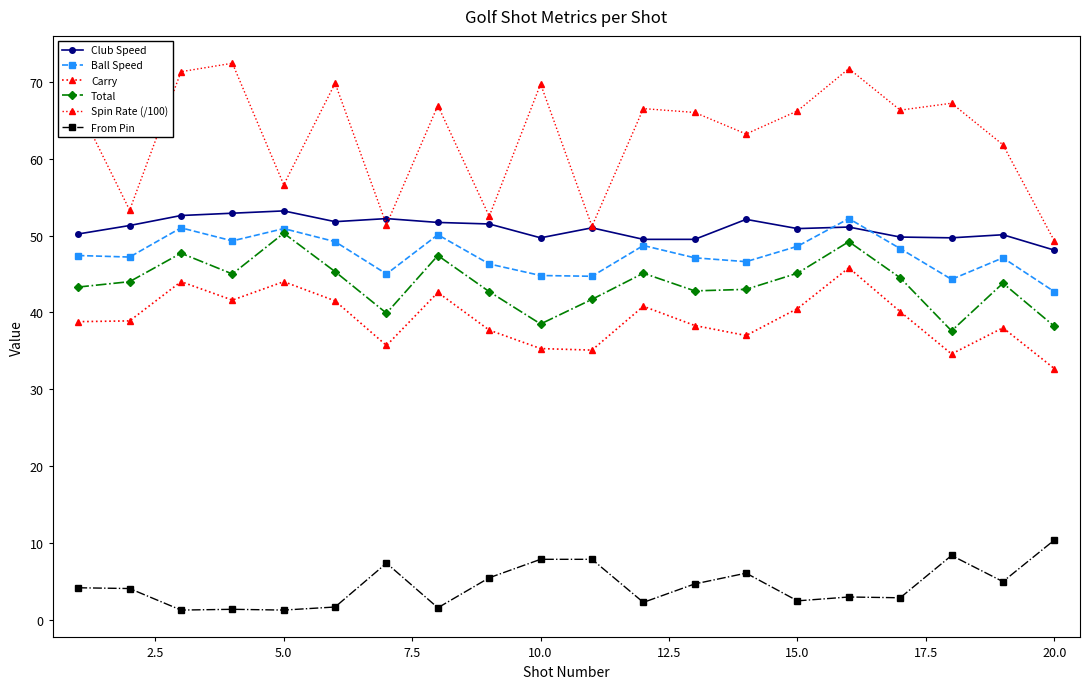

Reading left to right, list all the values displayed in this chart.

Club Speed: 50.2	51.3	52.6	52.9	53.2	51.8	52.2	51.7	51.5	49.7	51.0	49.5	49.5	52.1	50.9	51.1	49.8	49.7	50.1	48.1
Ball Speed: 47.4	47.2	51.0	49.3	50.9	49.2	45.0	50.1	46.3	44.8	44.7	48.7	47.1	46.6	48.6	52.2	48.3	44.3	47.1	42.7
Carry: 38.8	38.9	44.0	41.6	44.0	41.5	35.7	42.6	37.7	35.3	35.1	40.8	38.3	37.0	40.5	45.8	40.1	34.6	38.0	32.7
Total: 43.3	44.0	47.7	45.0	50.3	45.3	39.9	47.4	42.7	38.5	41.7	45.1	42.8	43.0	45.1	49.2	44.5	37.6	43.8	38.2
Spin Rate (/100): 66.8	53.3	71.3	72.4	56.6	69.8	51.4	66.9	52.5	69.7	51.2	66.5	66.0	63.2	66.2	71.7	66.3	67.2	61.8	49.3
From Pin: 4.2	4.1	1.3	1.4	1.3	1.7	7.4	1.6	5.5	7.9	7.9	2.3	4.7	6.1	2.5	3.0	2.9	8.4	5.0	10.4